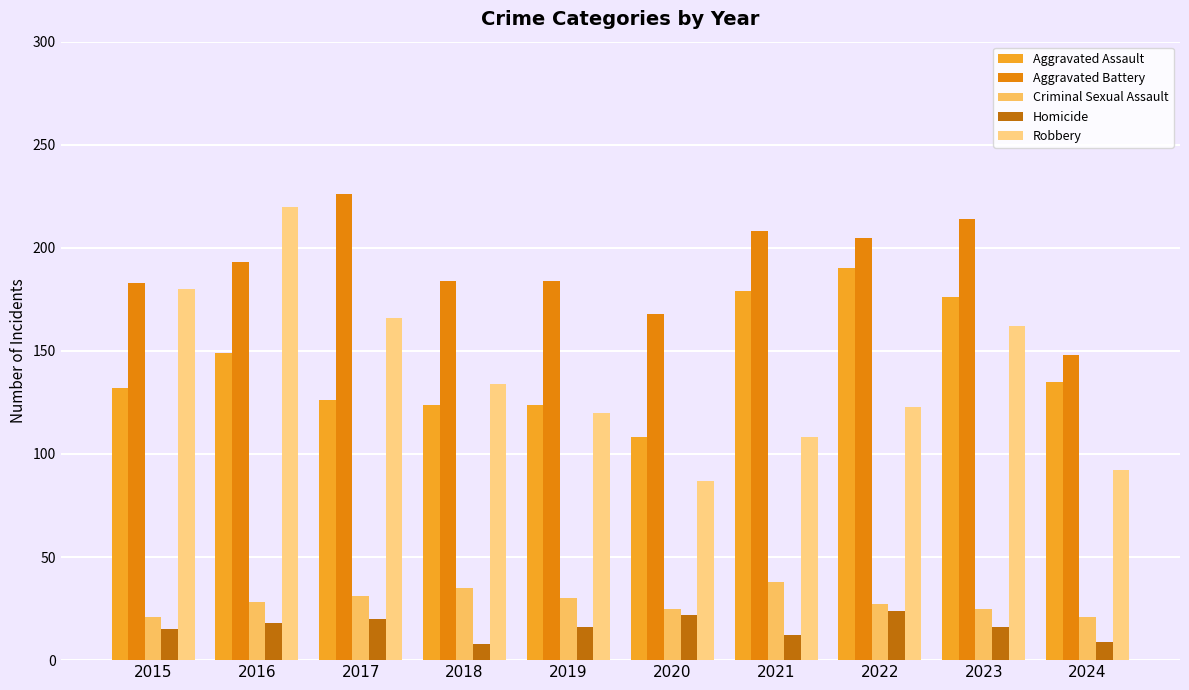

True or false: Homicide has a value of 20 at 2017.

True